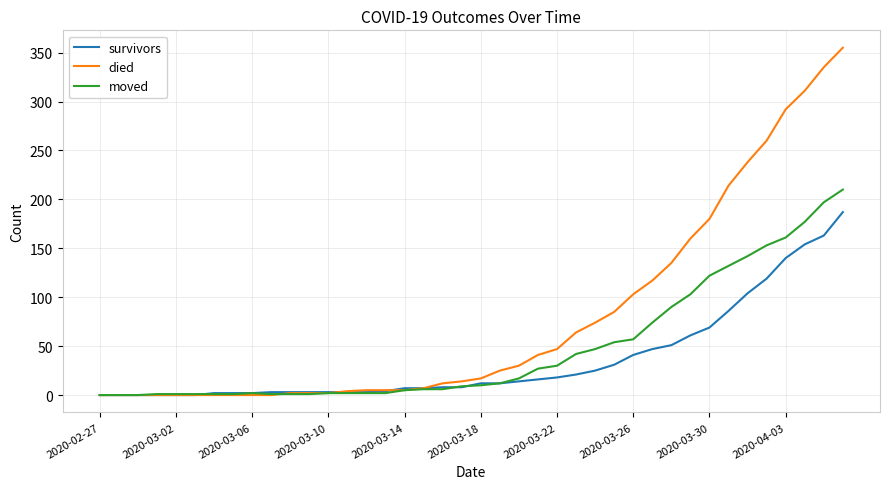

Which series has the largest total across all categories?

died